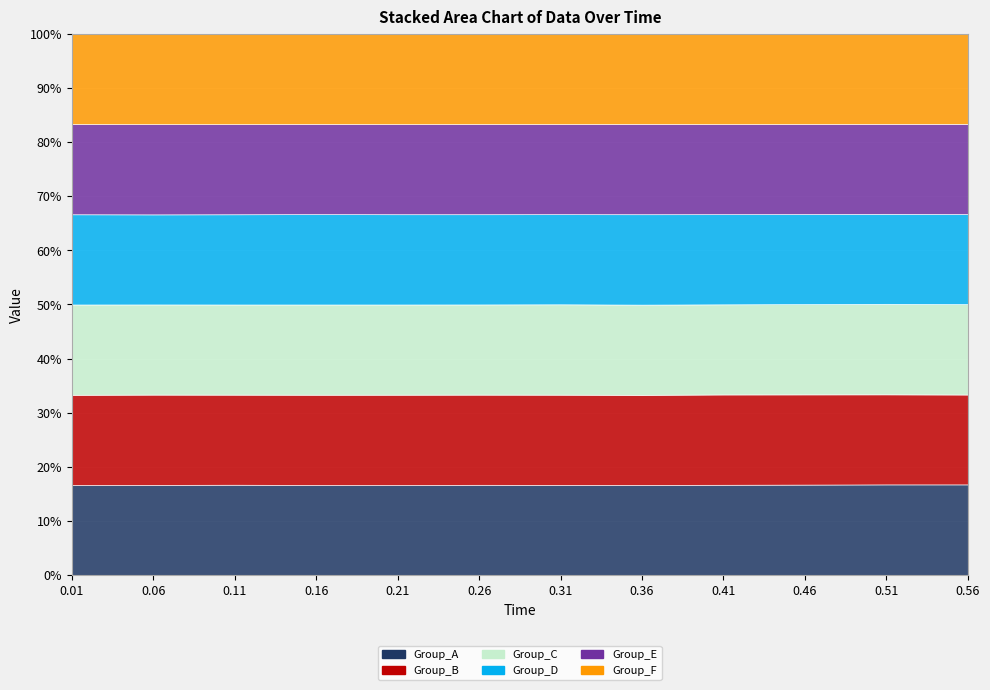

The Group_F series shows 1913 at 0.11. True or false?

False